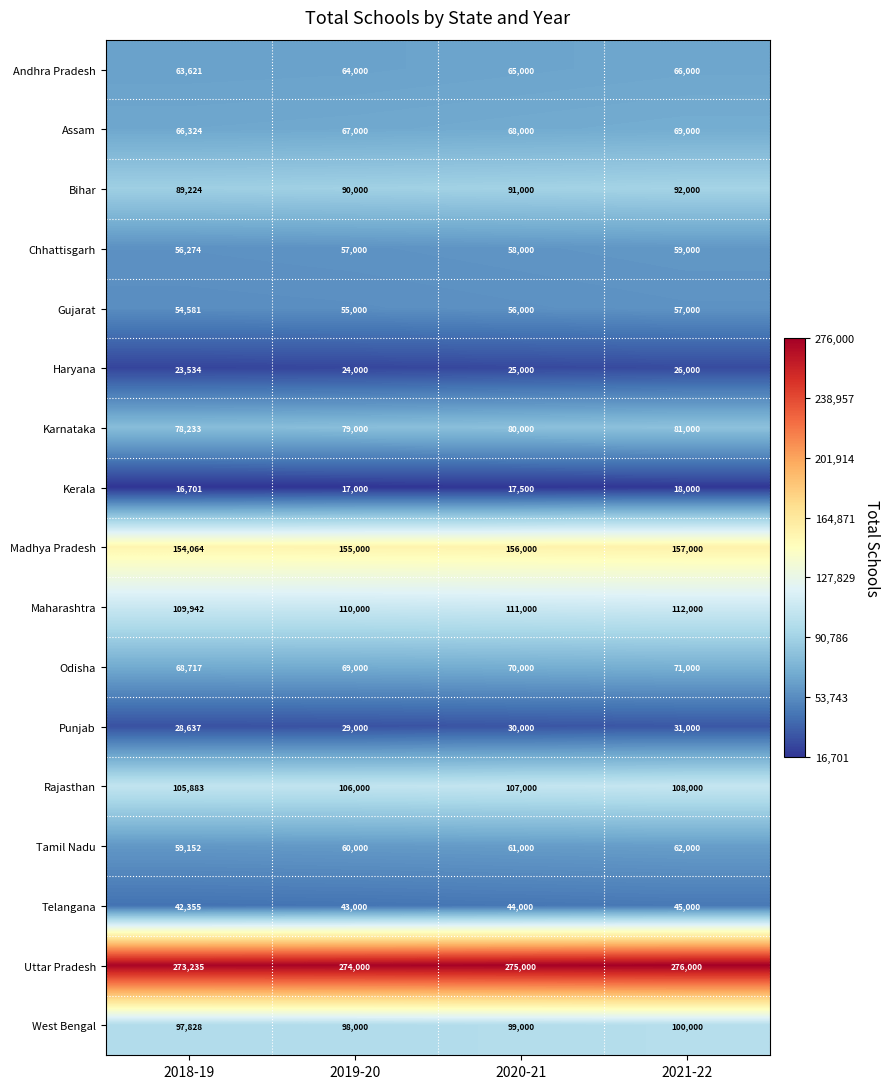

The value of Uttar Pradesh at 2019-20 is 483908. True or false?

False